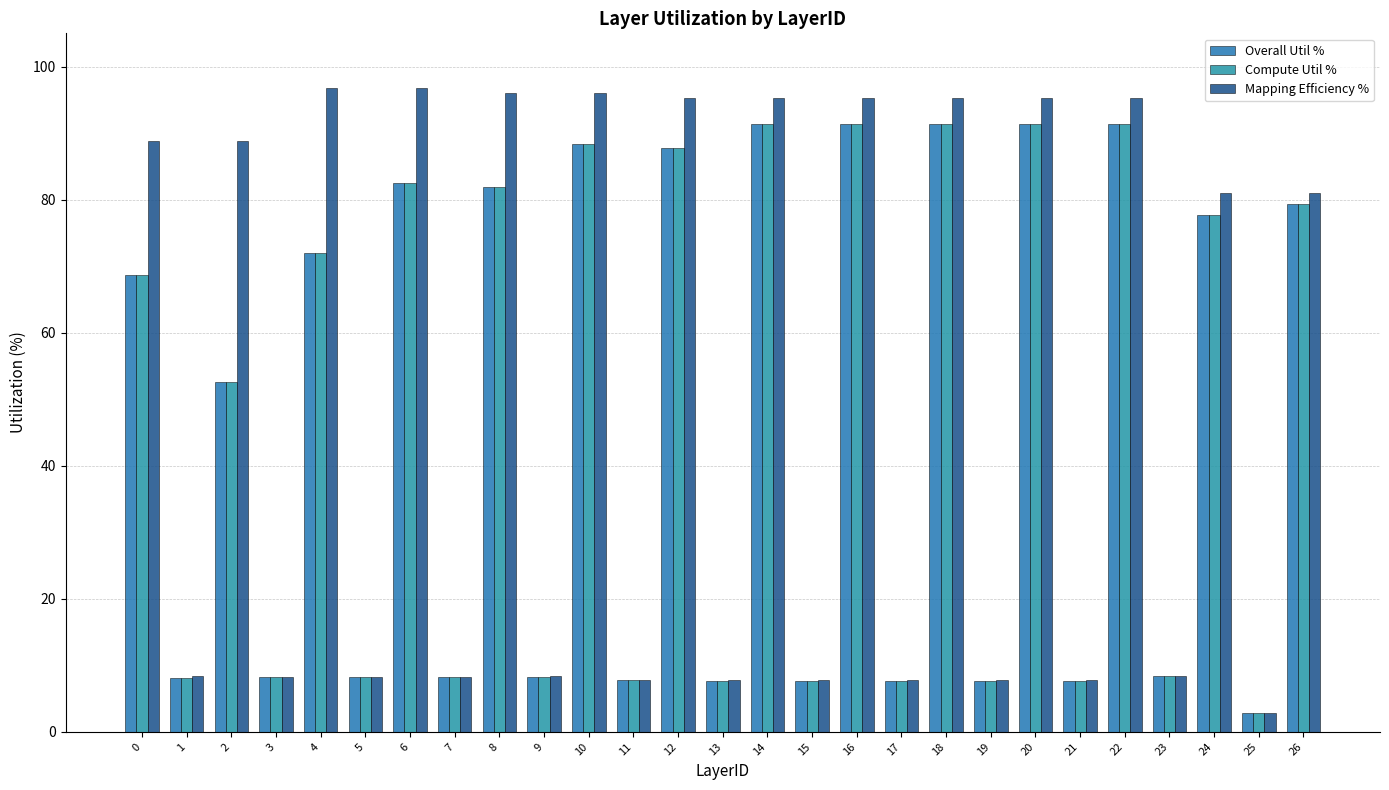

Are the bars grouped side by side (vs. stacked)?

Yes